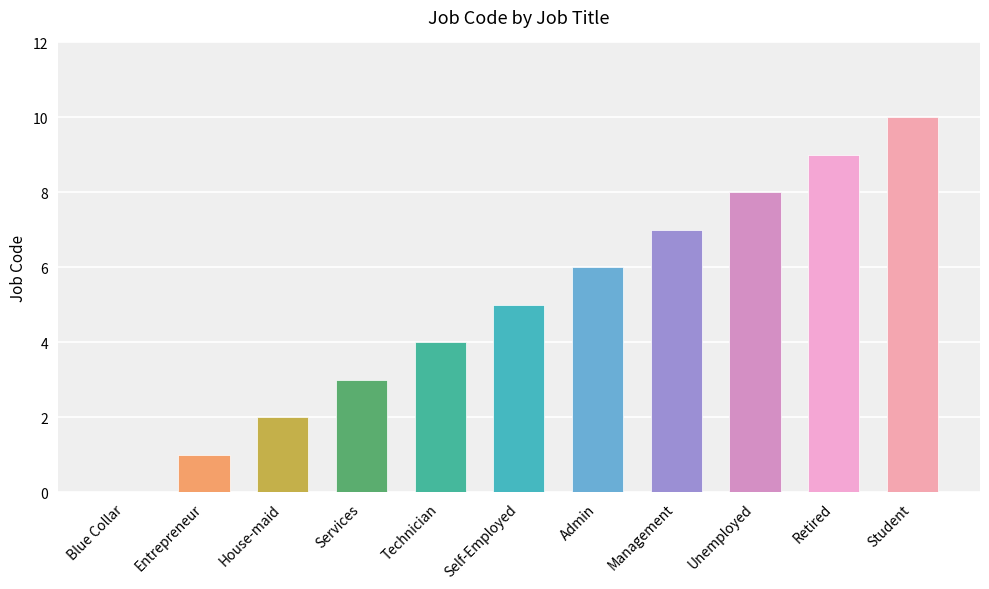

Reading left to right, list all the values displayed in this chart.

Blue Collar=0	Entrepreneur=1	House-maid=2	Services=3	Technician=4	Self-Employed=5	Admin=6	Management=7	Unemployed=8	Retired=9	Student=10